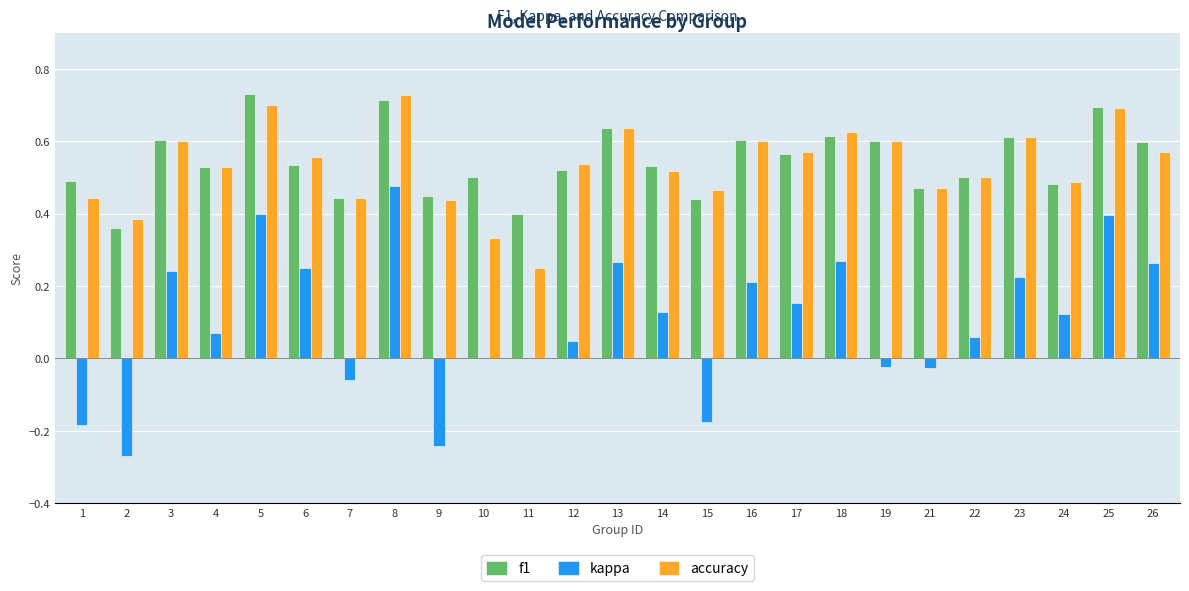

What is the total value across all series at 5?

1.8